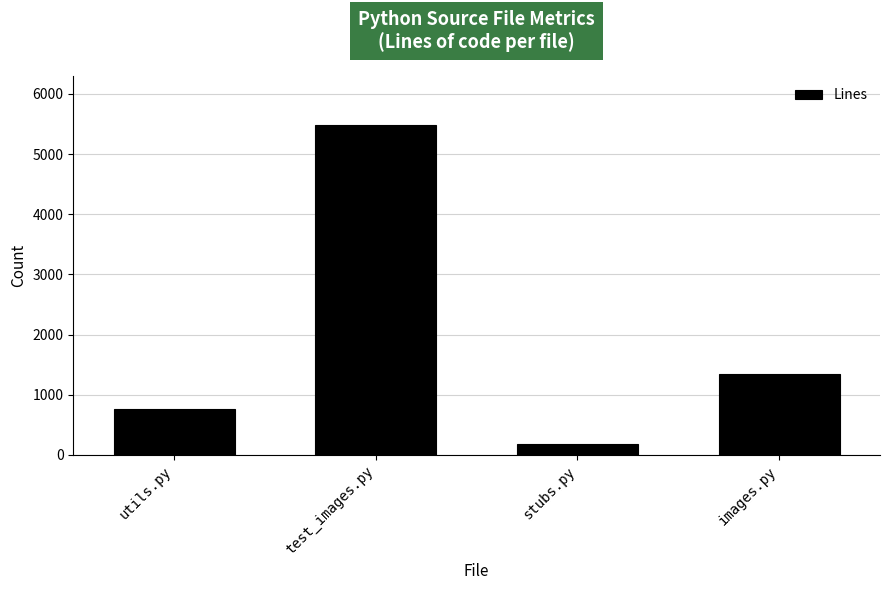

Reading left to right, what are all the values shown in this chart?

767	5477	178	1351